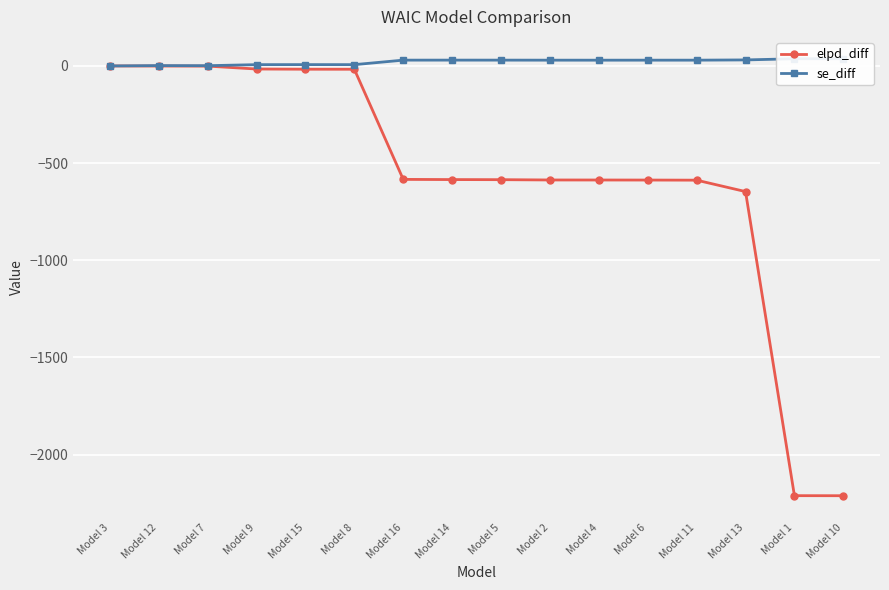

Is it true that se_diff equals 12.4 at Model 2?

False